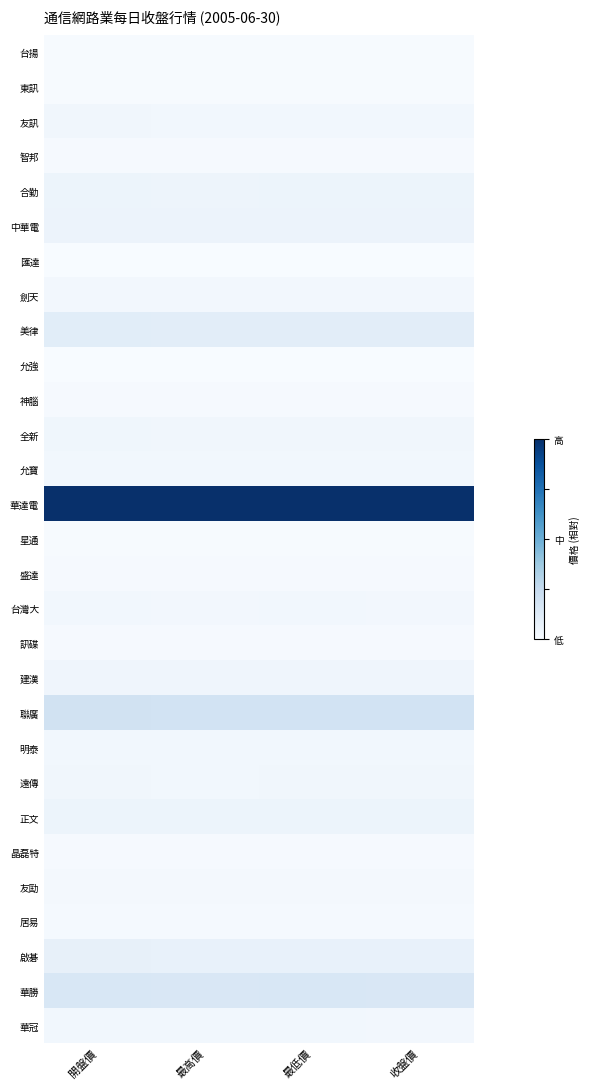

Rank the series at 收盤價 from lowest to highest value.

允強, 匯達, 星通, 東訊, 台揚, 盛達, 晶磊特, 神腦, 智邦, 訊碟, 居易, 友劻, 劍天, 華冠, 台灣大, 允寶, 明泰, 友訊, 遠傳, 全新, 建漢, 合勤, 正文, 中華電, 啟碁, 美律, 華勝, 聯廣, 華達電